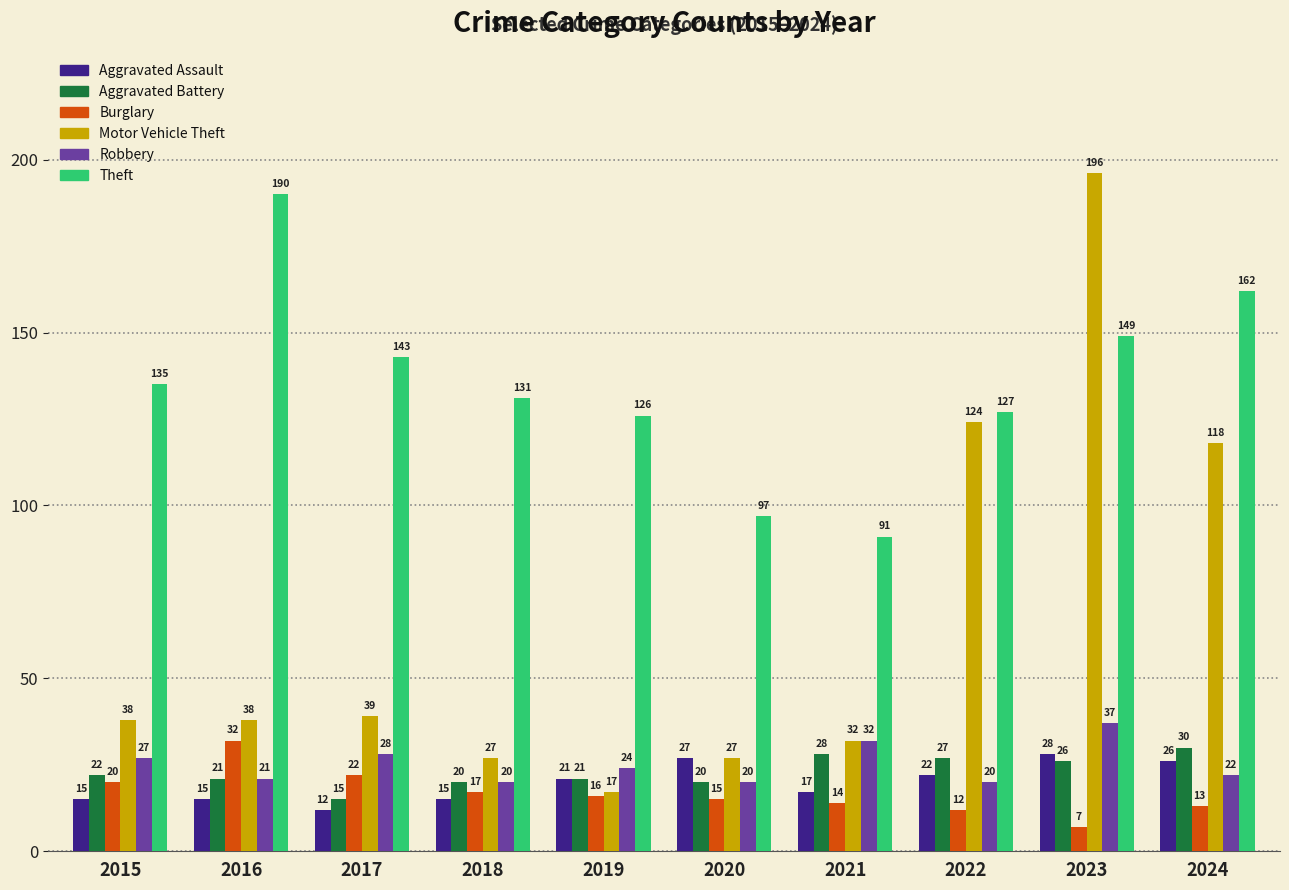

What is the value of the Aggravated Battery bar at the 7th from the left?

28